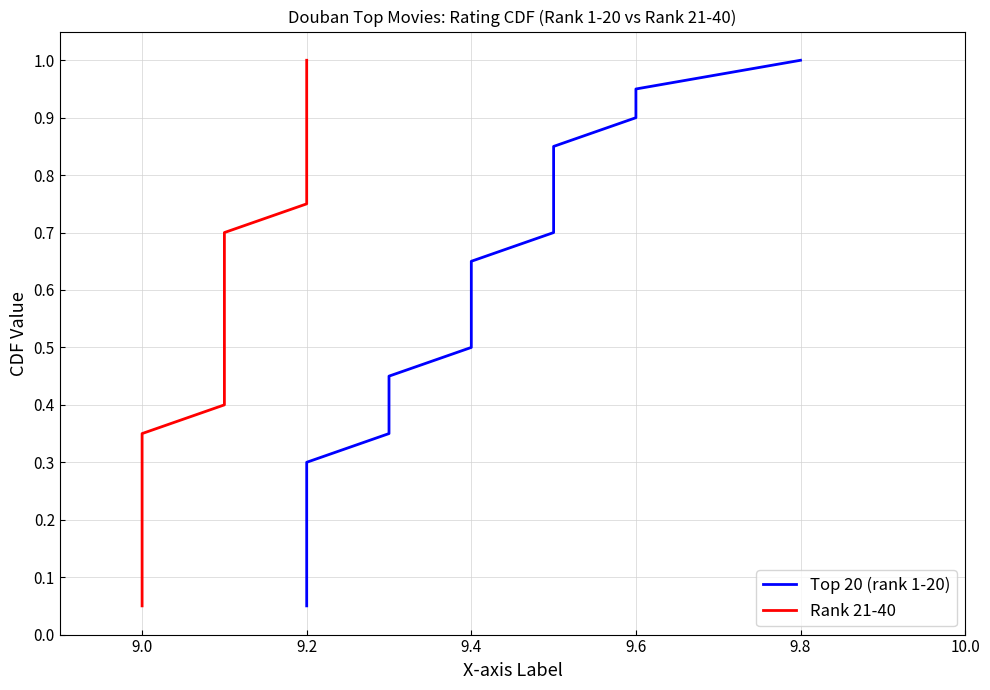

What is the label of the 15th point from the right?

9.8